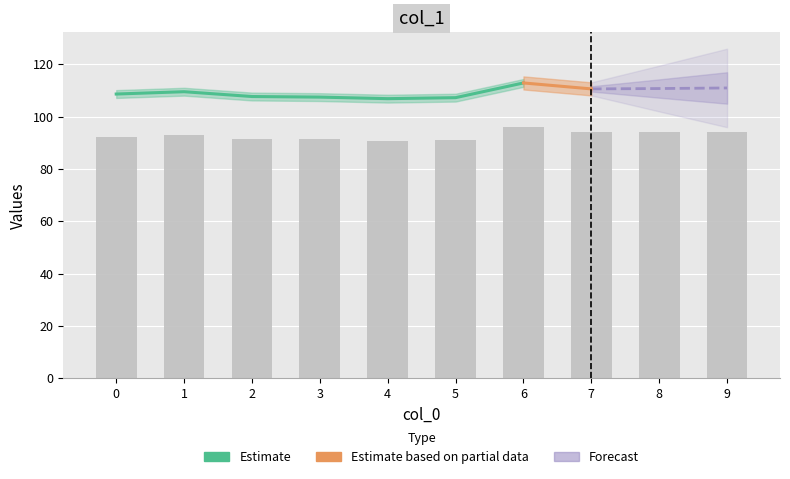

What is the change in value from 3 to 9?

+3.0